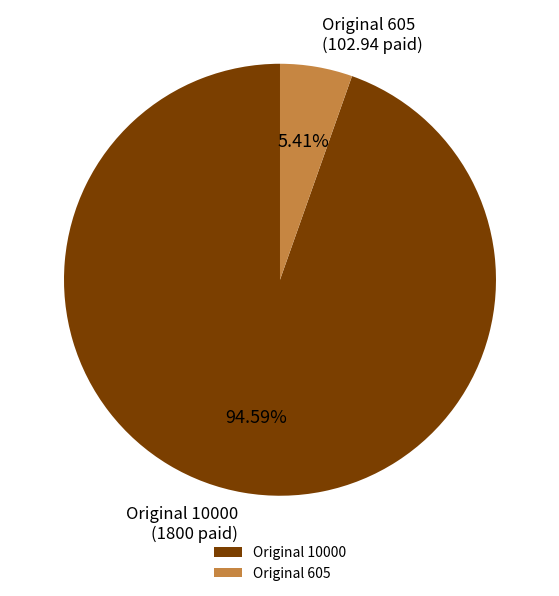

Which category has the biggest portion of the pie?

Original 10000